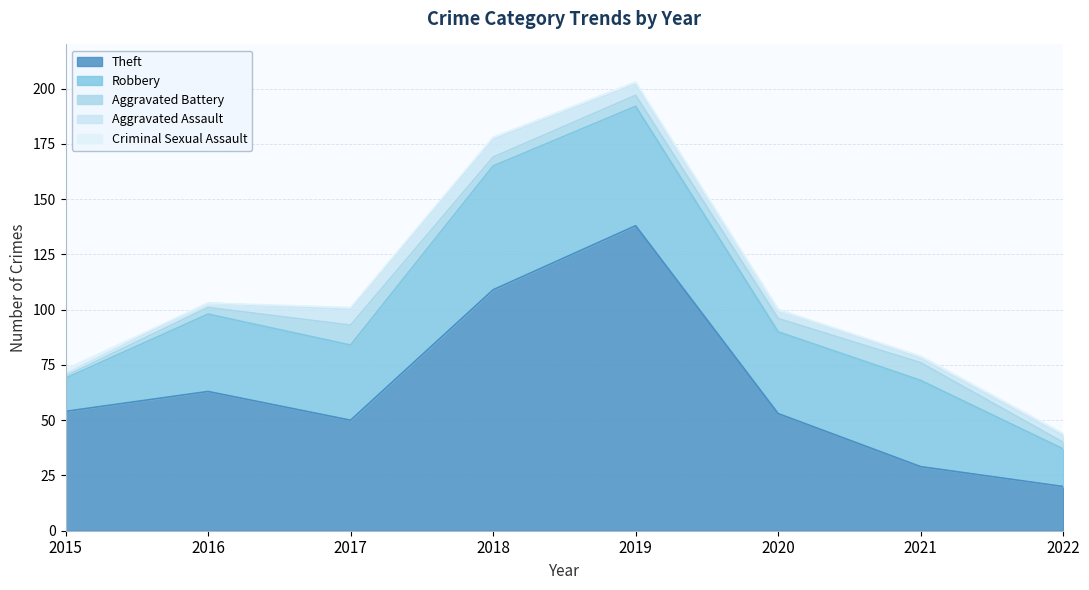

Rank the series by their maximum value, from highest to lowest.

Theft, Robbery, Aggravated Battery, Aggravated Assault, Criminal Sexual Assault